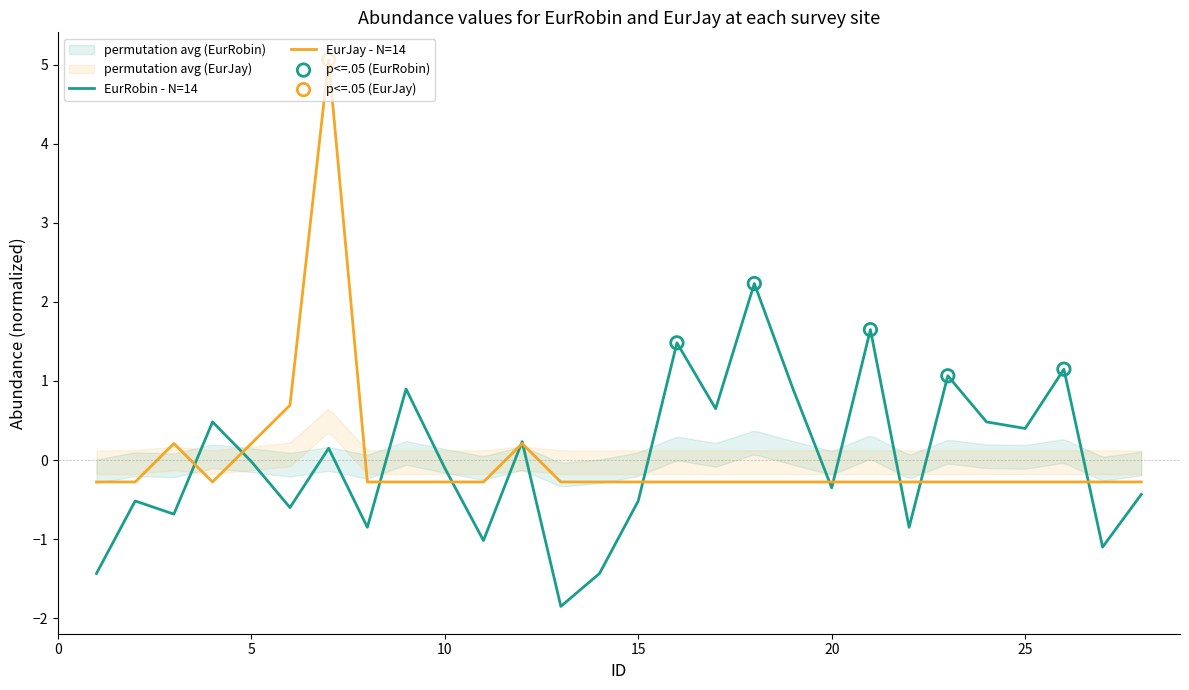

Which series contains the highest Y value?

EurJay